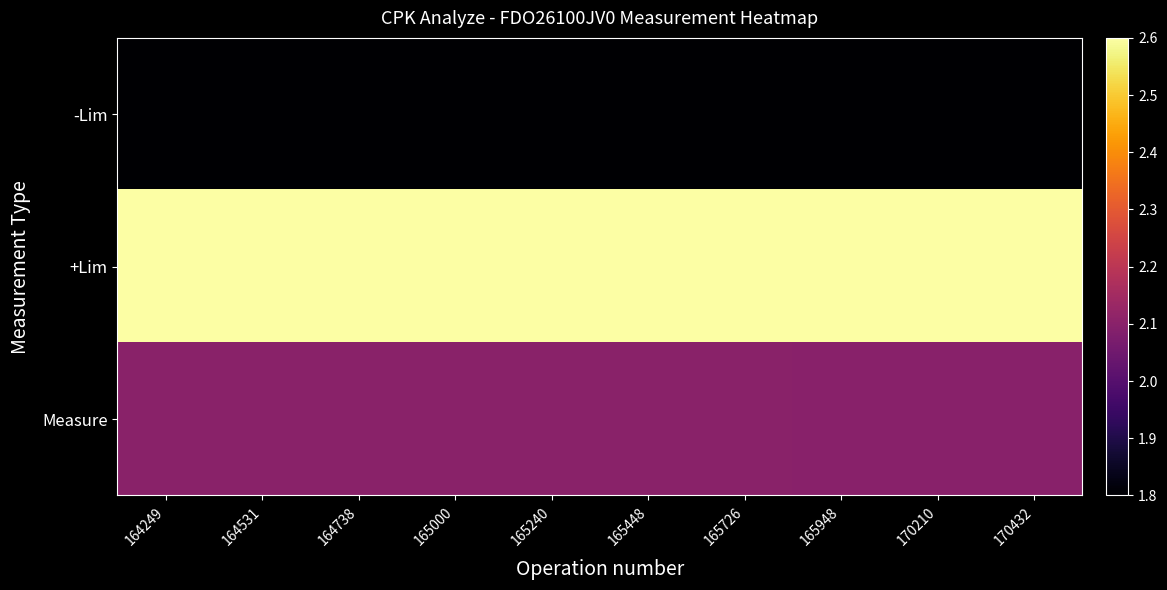

Reading right to left, list all the values displayed in this chart.

-Lim: 170432=1.8	170210=1.8	165948=1.8	165726=1.8	165448=1.8	165240=1.8	165000=1.8	164738=1.8	164531=1.8	164249=1.8
+Lim: 170432=2.6	170210=2.6	165948=2.6	165726=2.6	165448=2.6	165240=2.6	165000=2.6	164738=2.6	164531=2.6	164249=2.6
Measure: 170432=2.1	170210=2.1	165948=2.1	165726=2.1	165448=2.1	165240=2.1	165000=2.1	164738=2.1	164531=2.1	164249=2.1